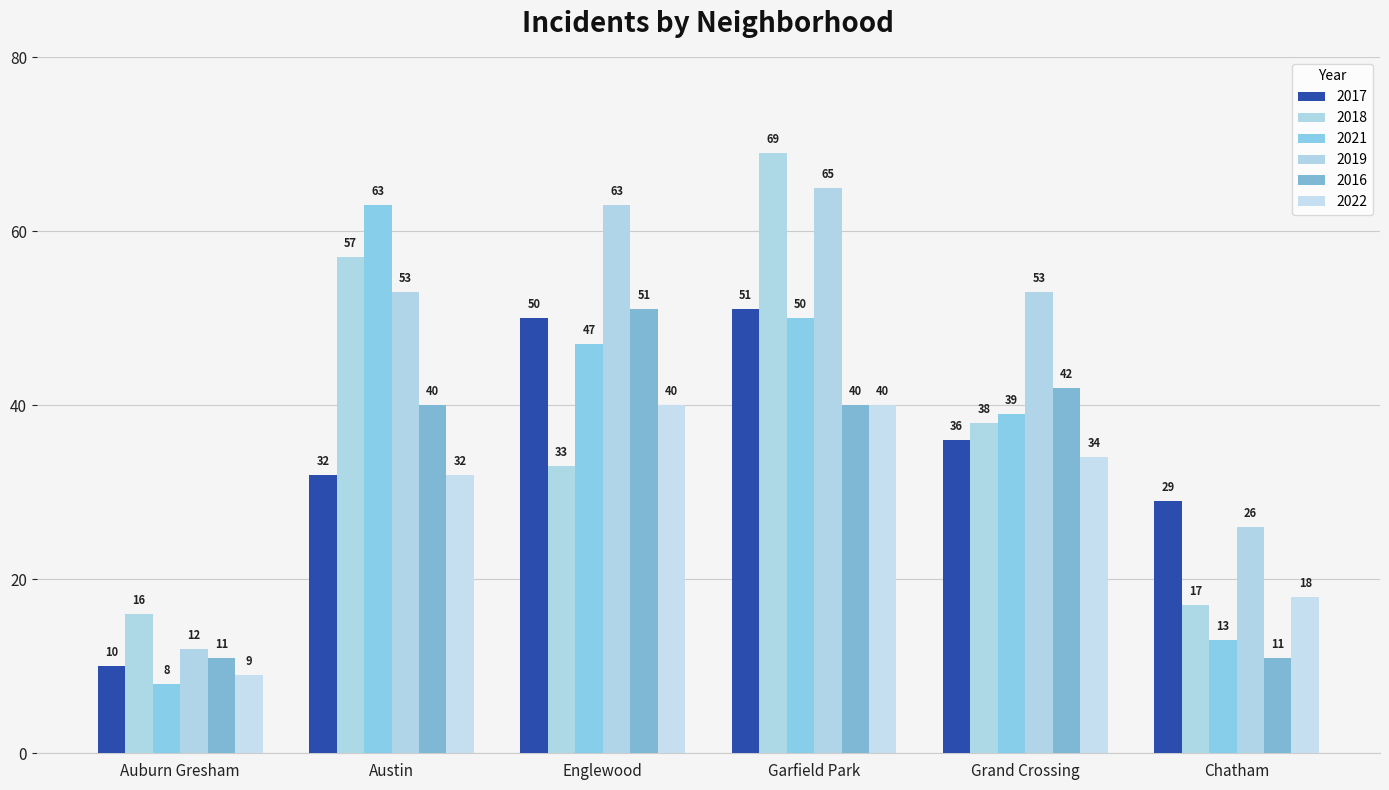

At which label is 2019 closest to 38?

Chatham